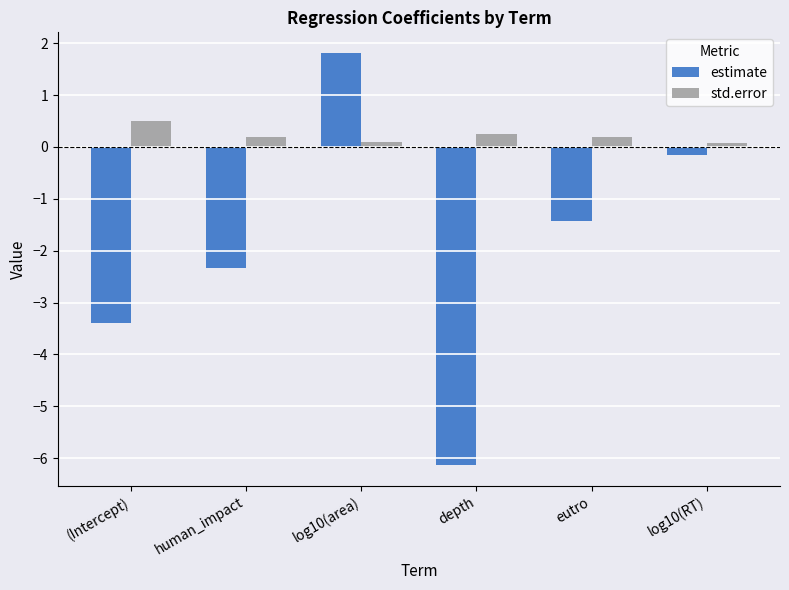

Rank the categories by estimate value from highest to lowest.

log10(area), log10(RT), eutro, human_impact, (Intercept), depth